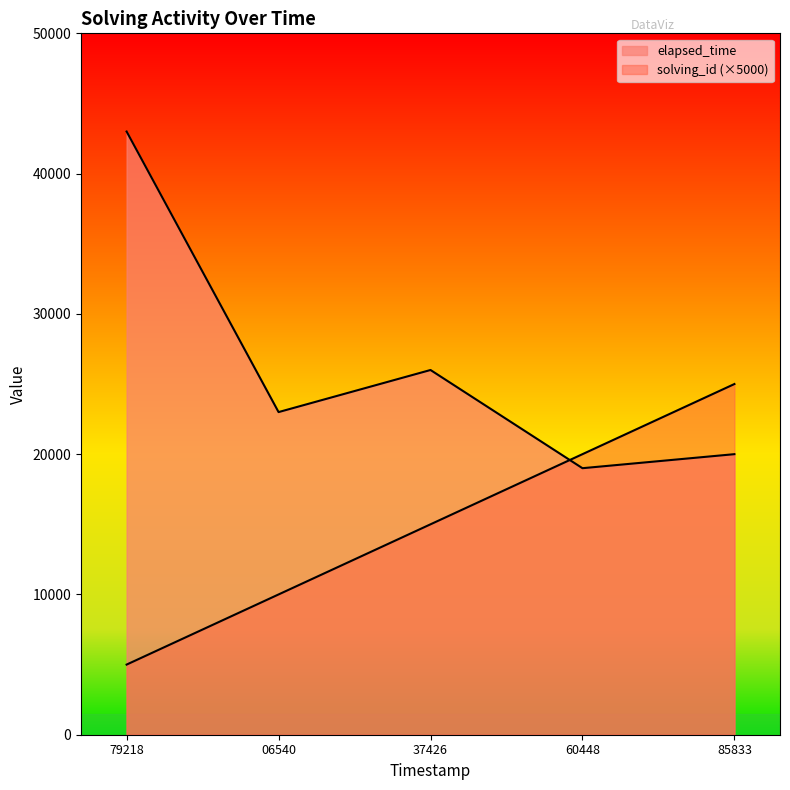

True or false: solving_id and elapsed_time cross at least once.

True